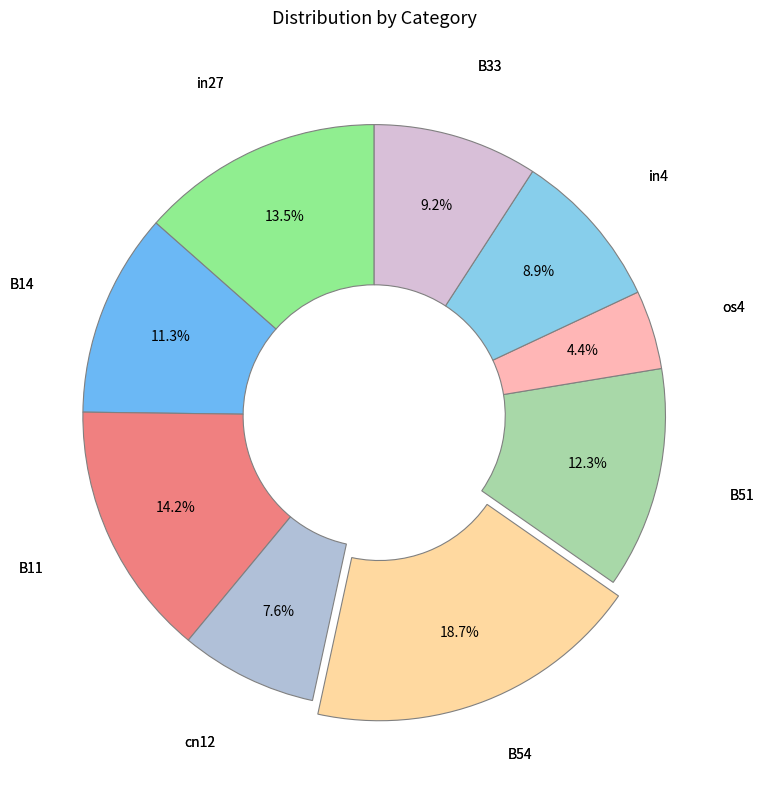

Count the number of slices in the pie.

9